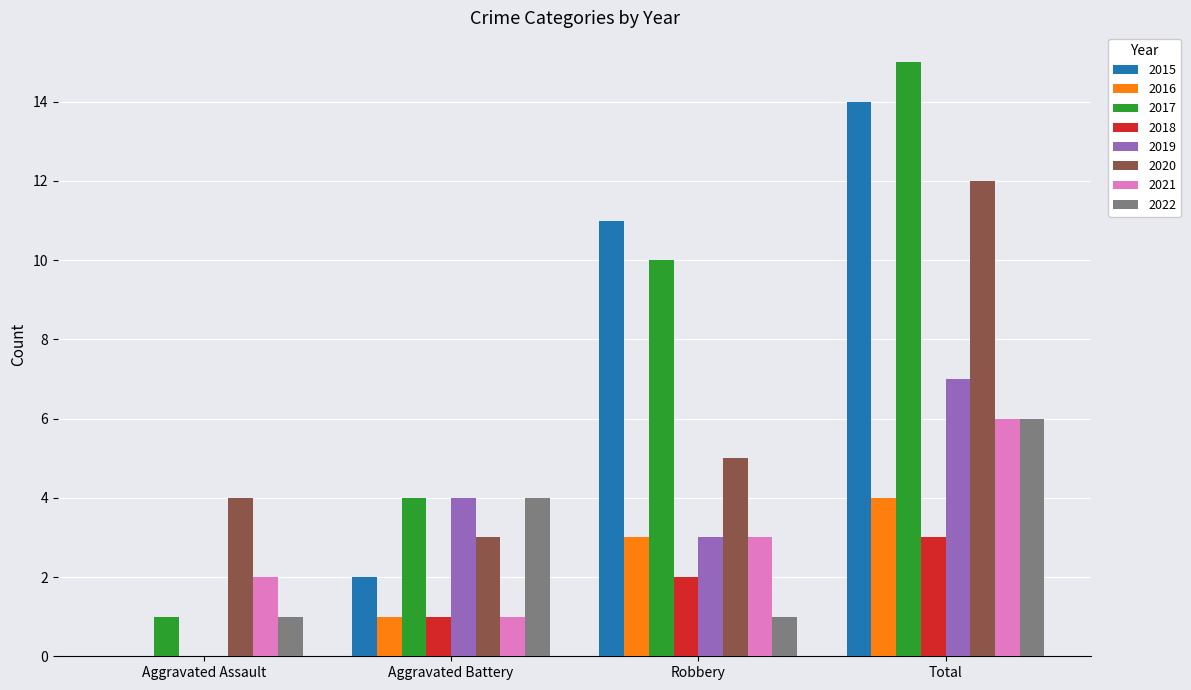

What is the difference between the 2021 values at Aggravated Battery and Total?

5